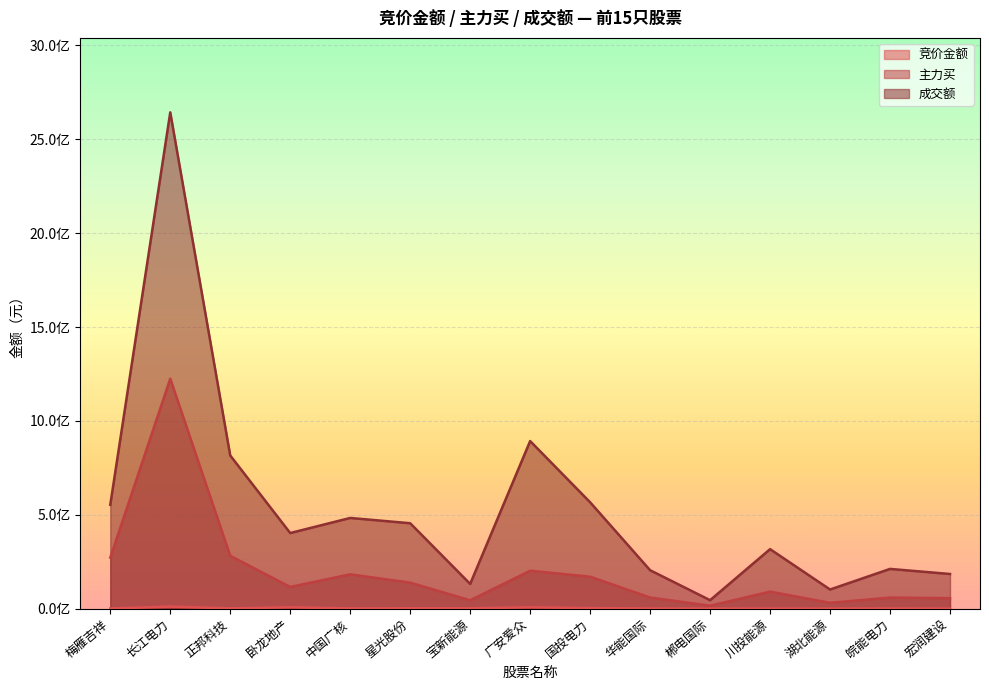

Does the chart display data point markers on the line(s)?

No